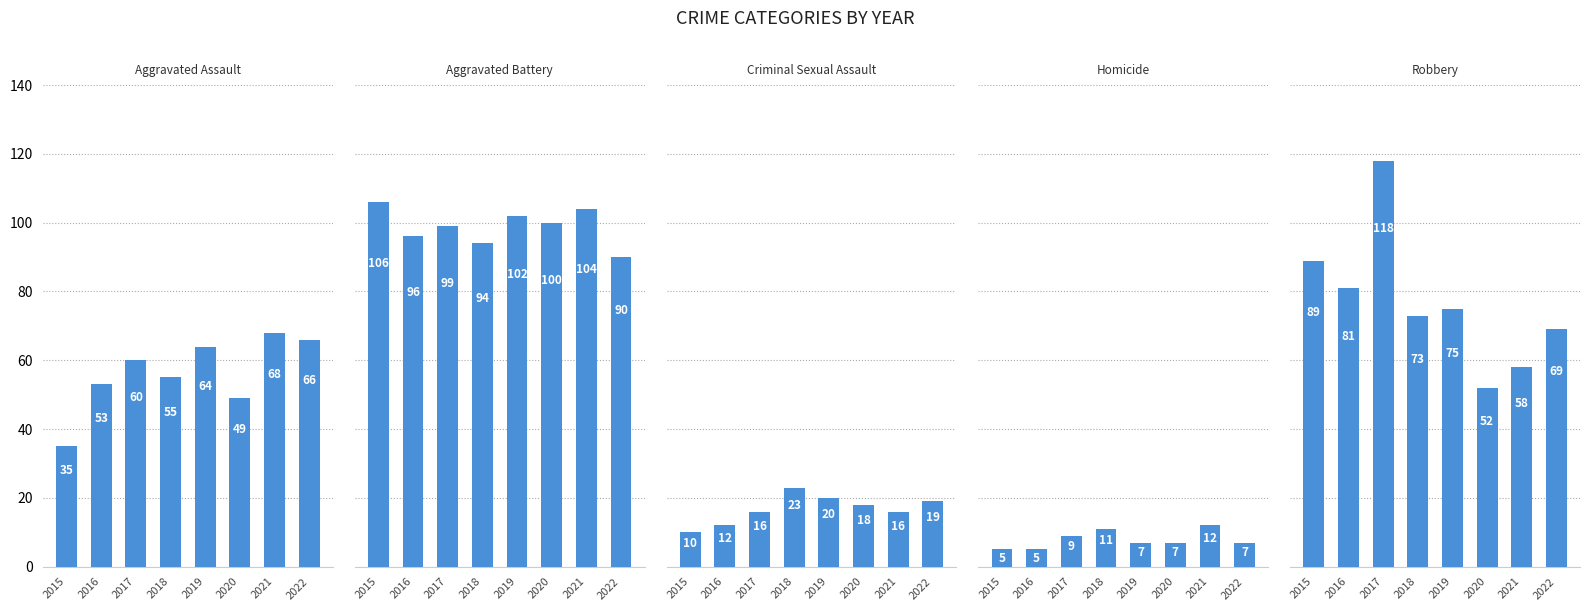

Is the value of Aggravated Battery at 2018 greater than the value of Aggravated Assault at 2018?

Yes